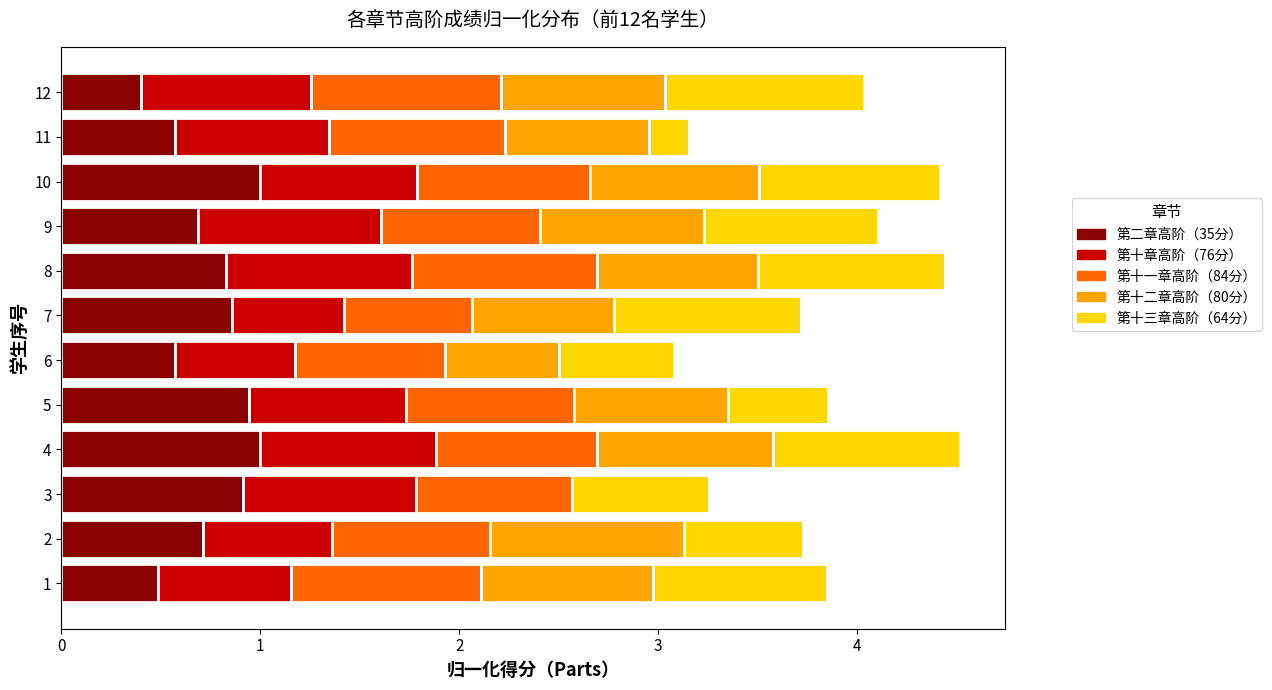

The value of 第二章高阶（35分） at 10 is 0.6. True or false?

False